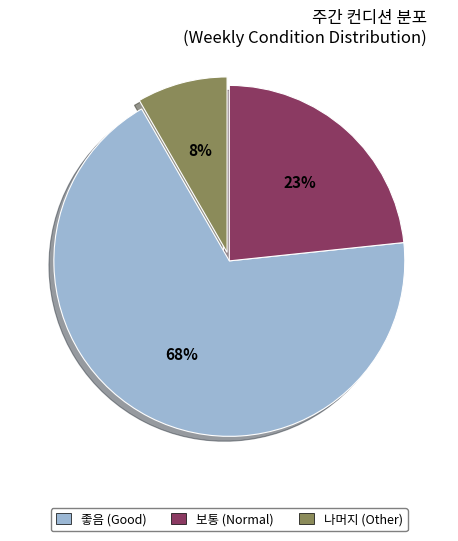

Is there a majority slice in this chart?

Yes